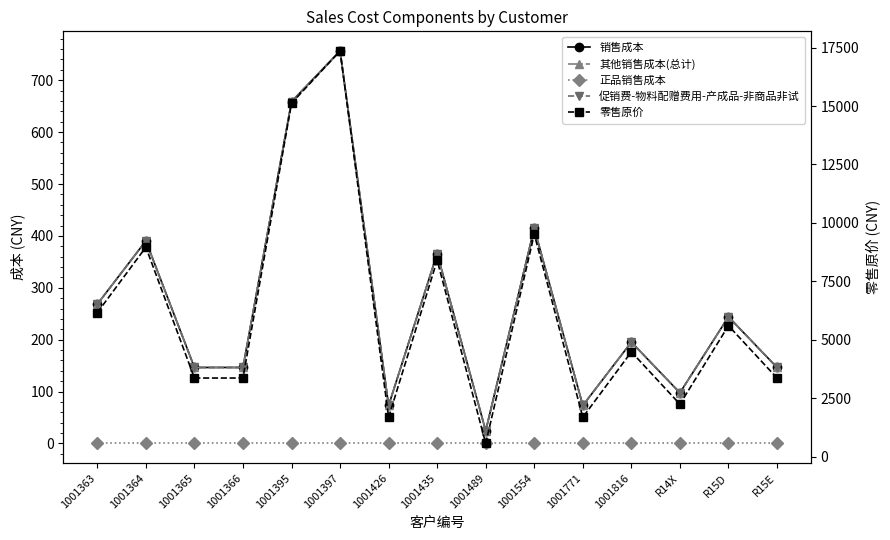

At which label does 正品销售成本 reach its peak?

1001363